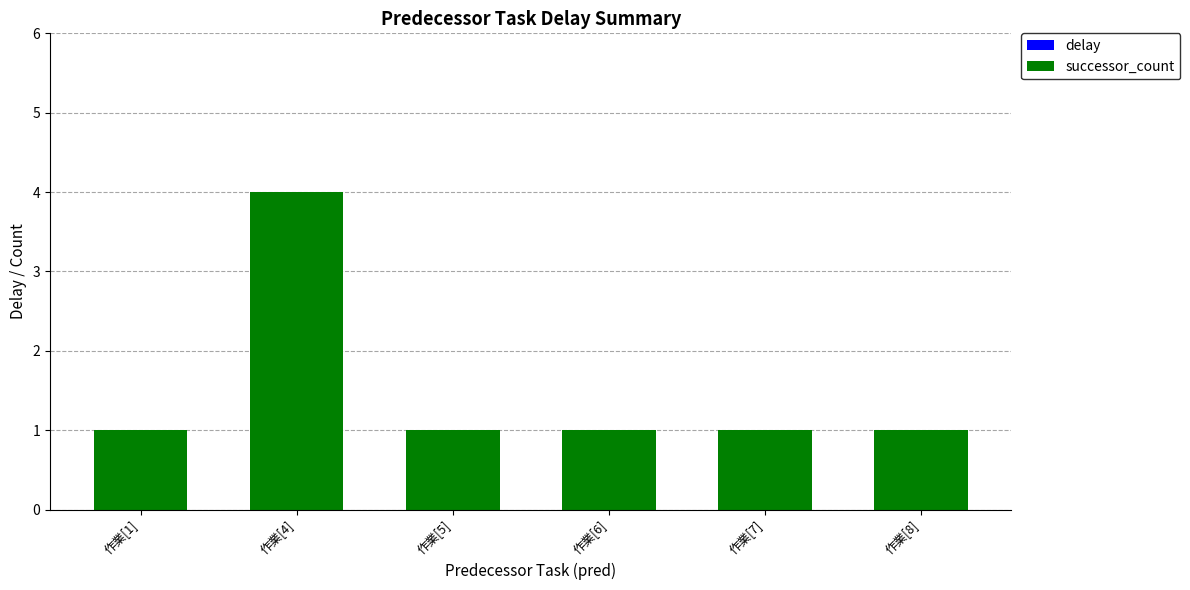

What is the ratio of the value at 作業[8] to the value at 作業[6]?

1.0